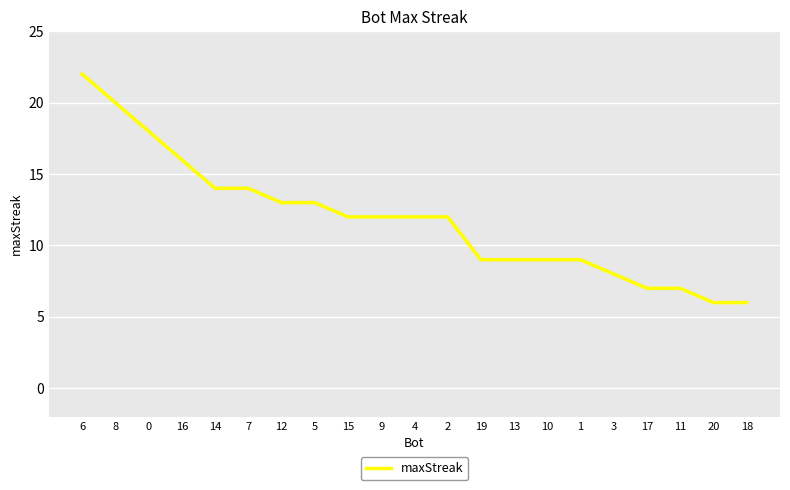

Where does the data first go above 12?

6